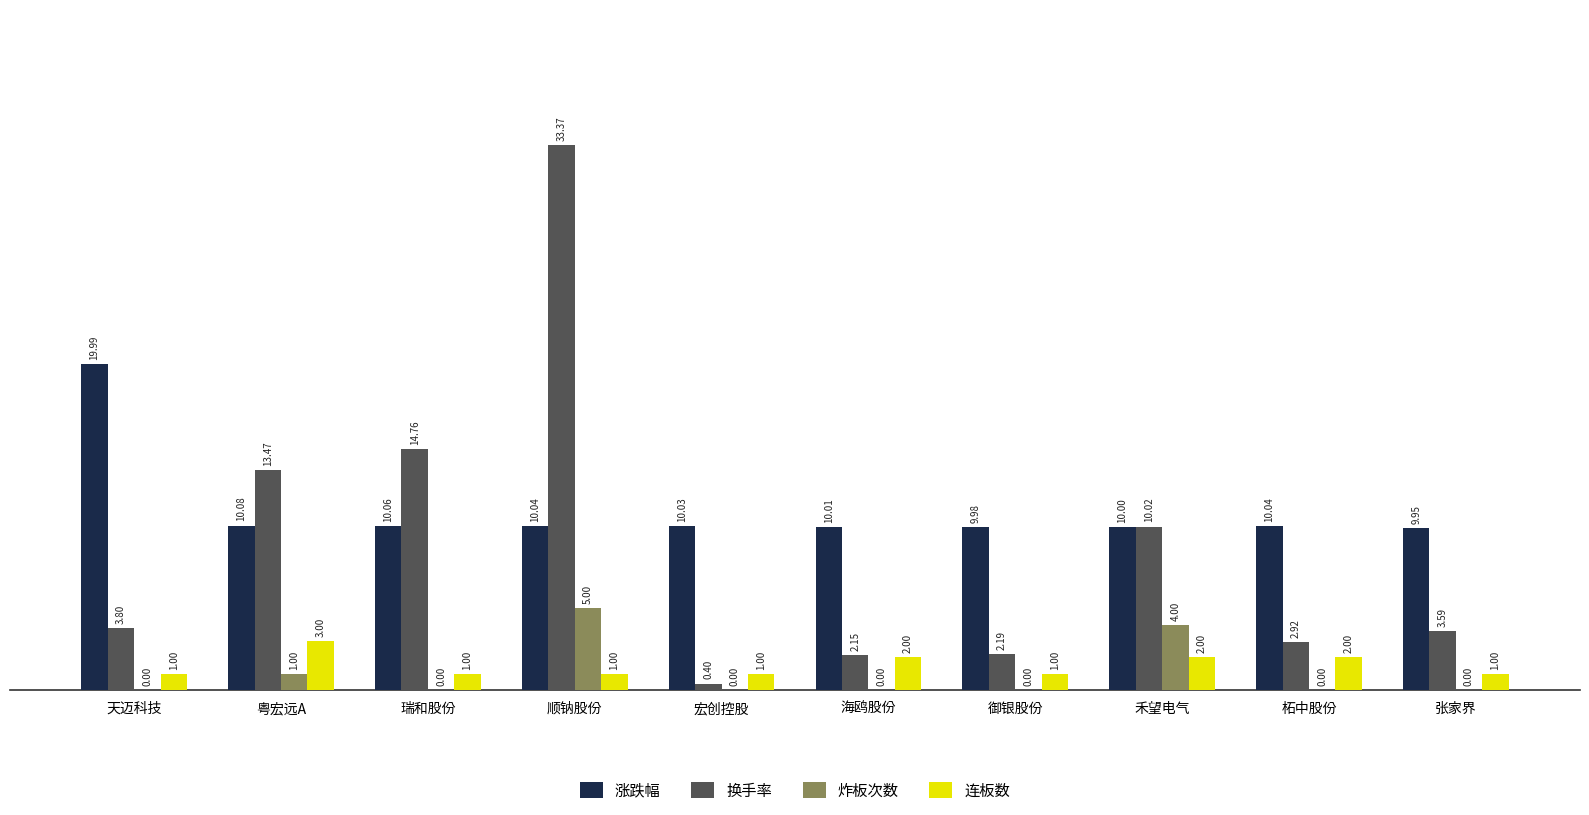

Which category has the highest value in the 换手率 series?

顺钠股份